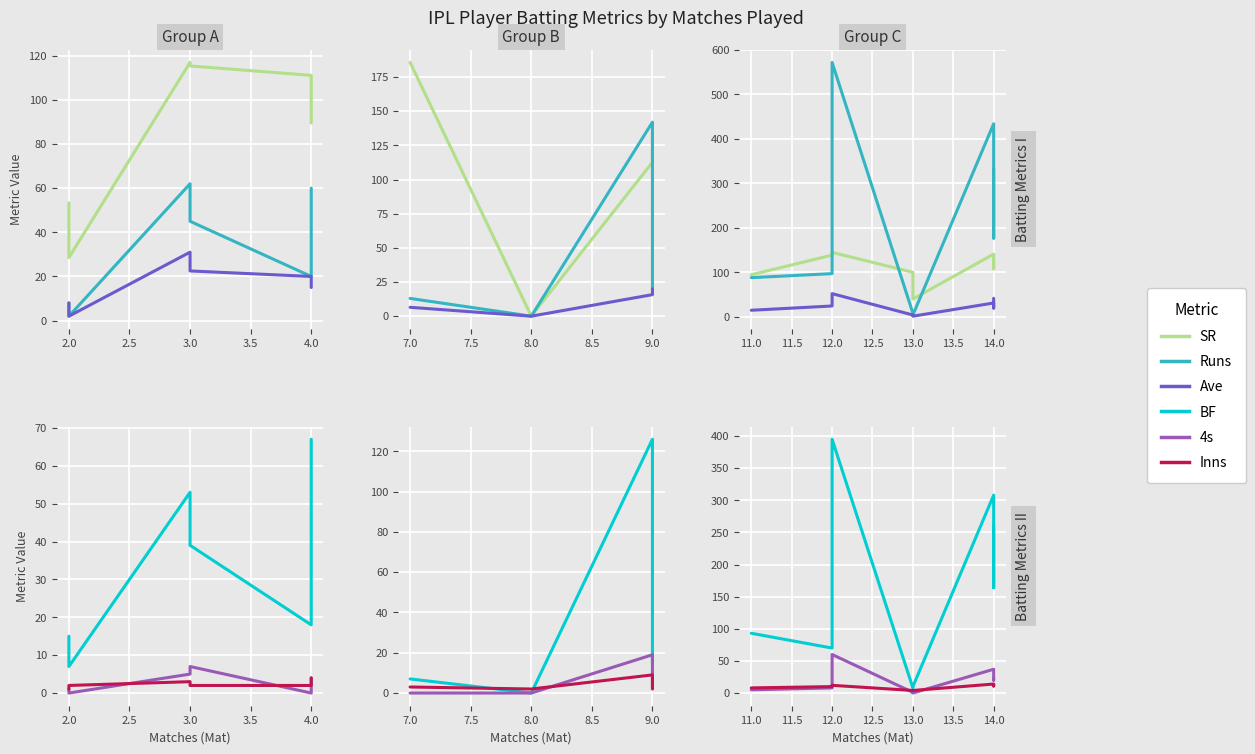

What is the value of the 4s point at the 2nd from the left?

8.0